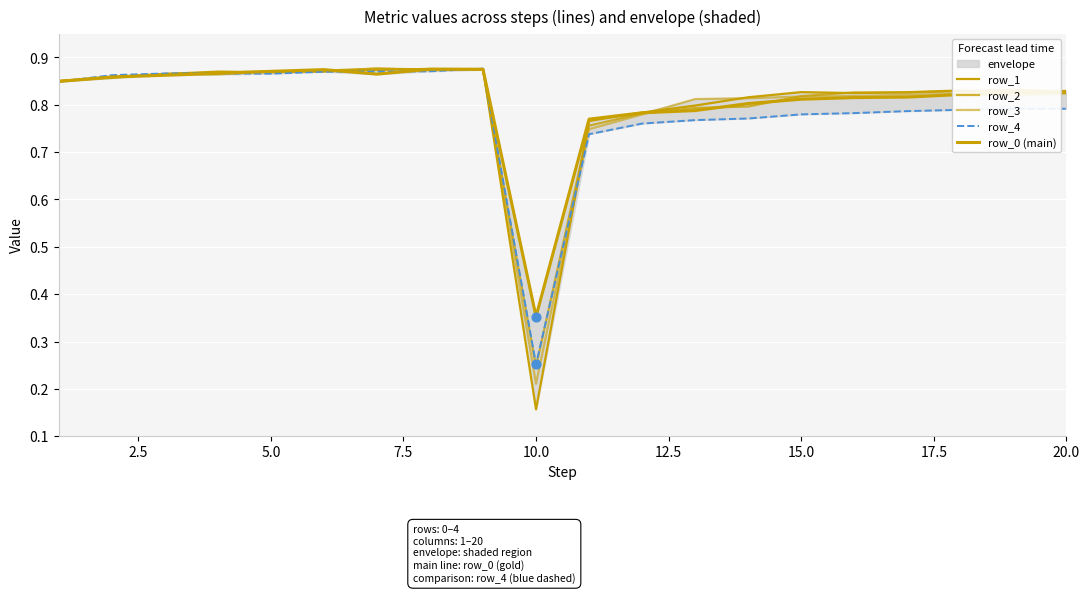

Which series has the largest Y range (max minus min)?

row_1